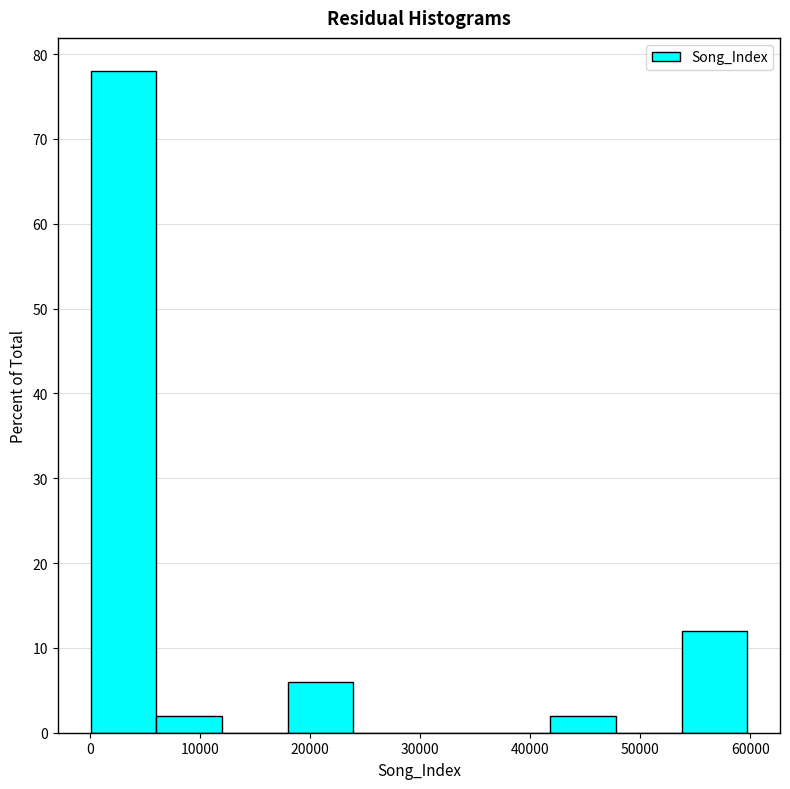

Reading left to right, transcribe this chart: for each bar, give the range it covers on the x-axis and its height. Neither the bar edges nor the heights are printed on the chart, so give them approximately, as read against the axes.

0 to 6000: 78
6000 to 12000: 2
12000 to 18000: 0
18000 to 24000: 6
24000 to 30000: 0
30000 to 36000: 0
36000 to 42000: 0
42000 to 48000: 2
48000 to 54000: 0
54000 to 60000: 12